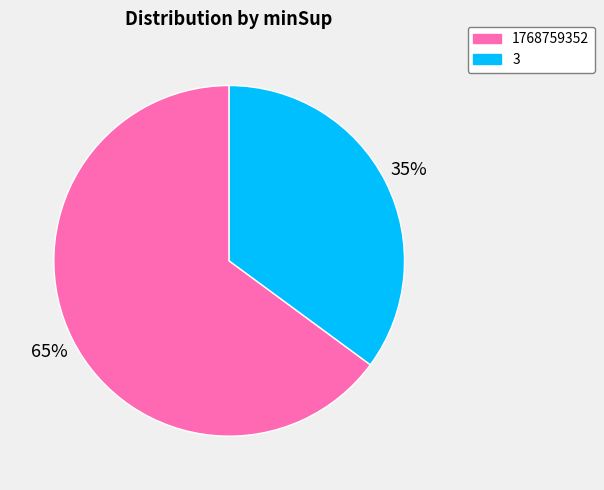

Rank the categories by value from lowest to highest.

3, 1768759352